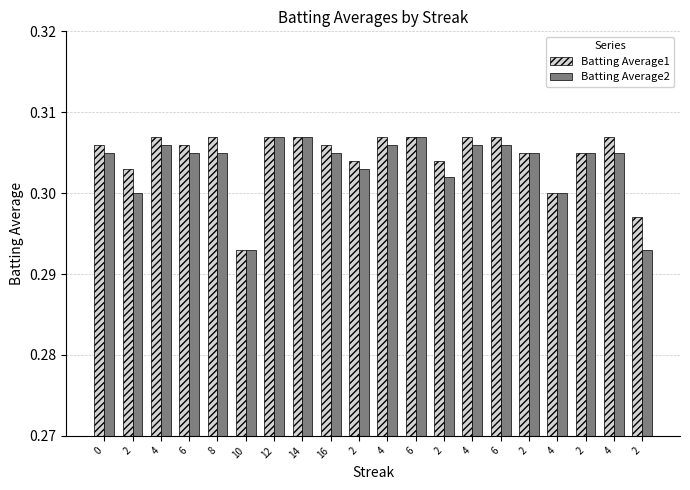

How many groups of bars are there?

20